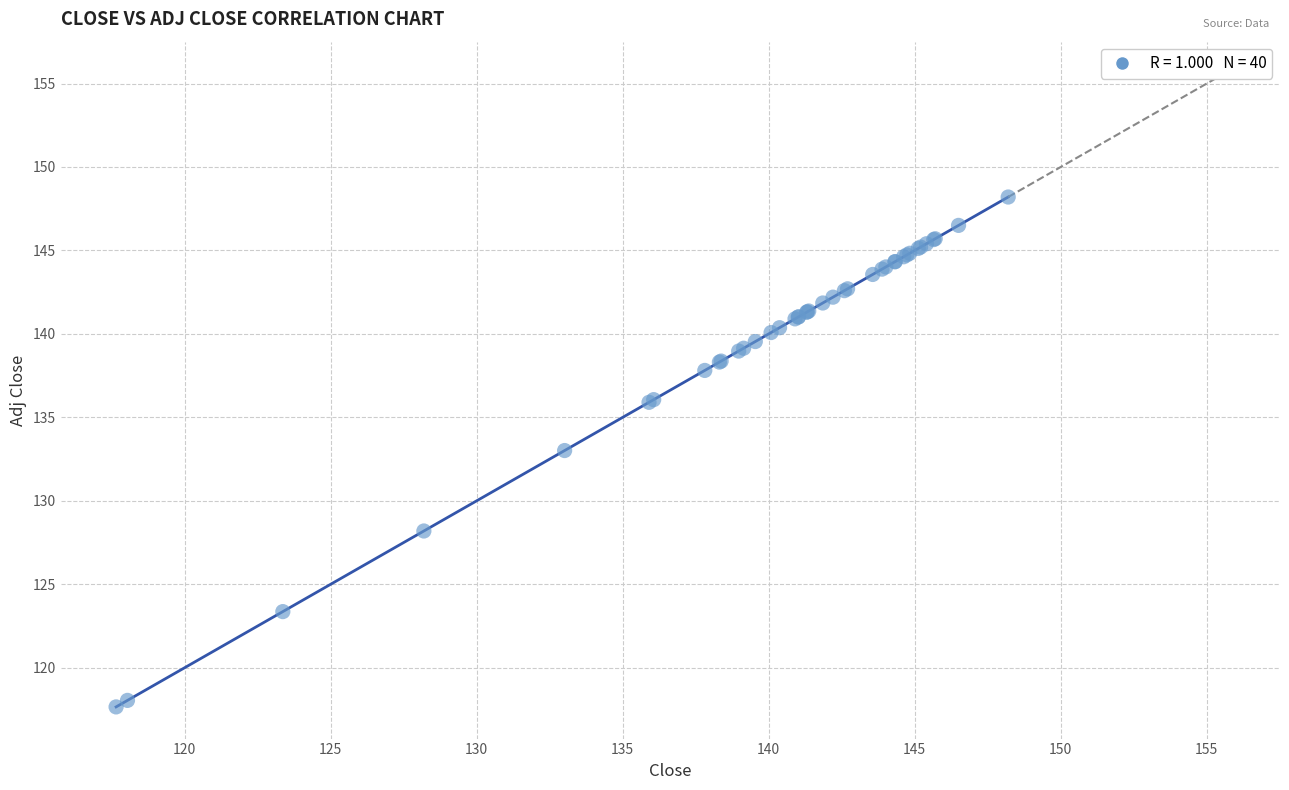

What Y value in the scatter plot is closest to 132?

133.0